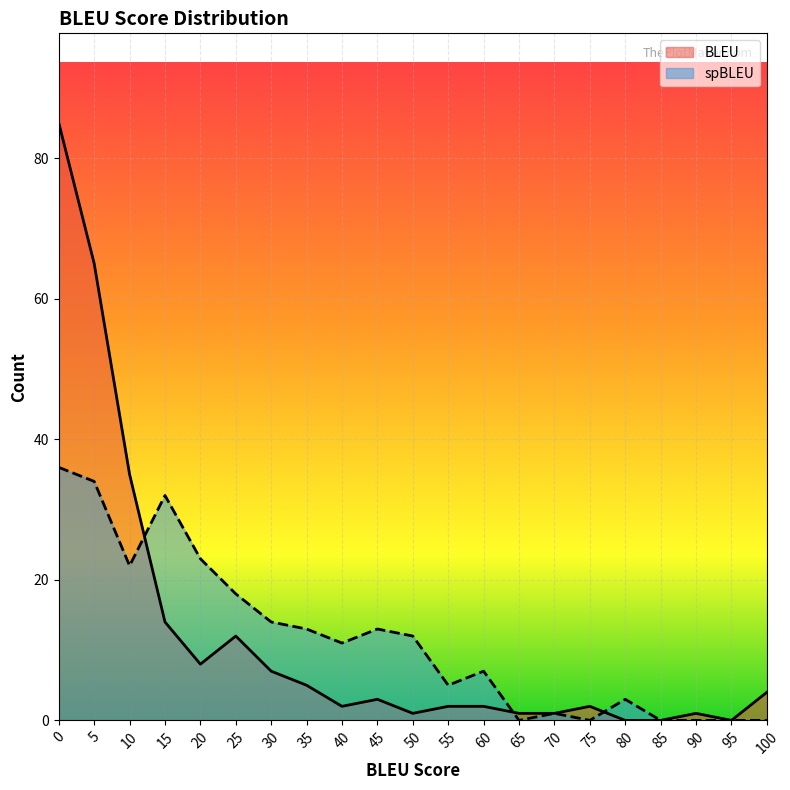

At how many categories does at least one series exceed 58?

2